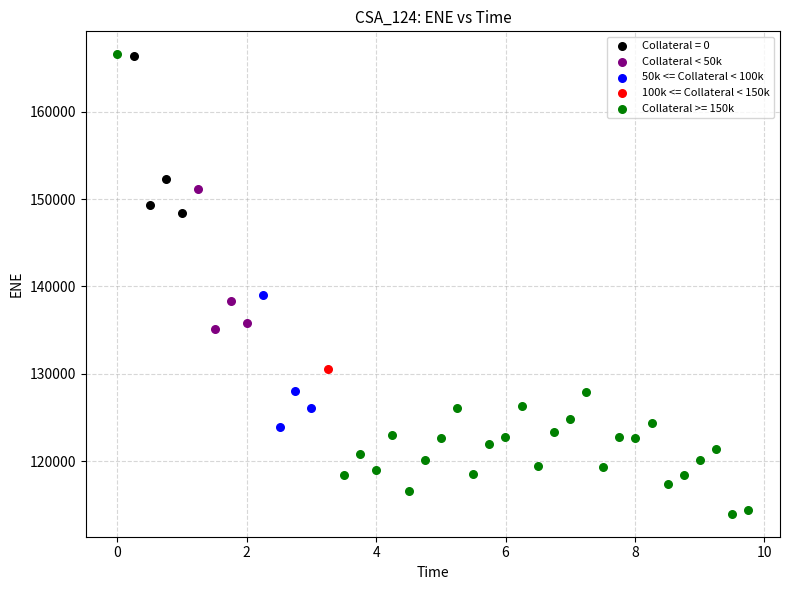

What are all the series names shown in the legend?

Collateral = 0, Collateral < 50k, 50k <= Collateral < 100k, 100k <= Collateral < 150k, Collateral >= 150k